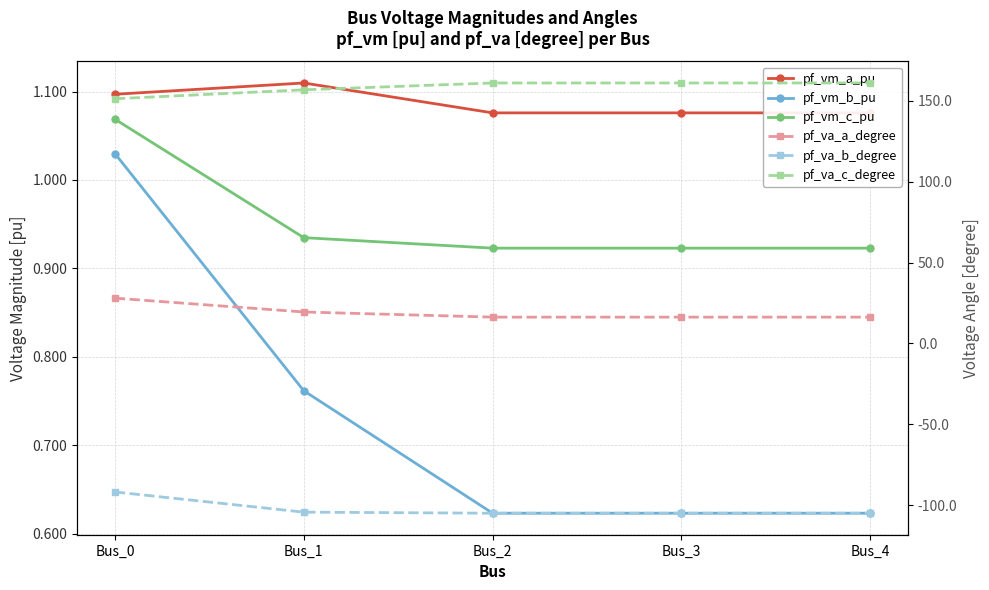

How many pf_vm_c_pu values are between 0 and 1?

4